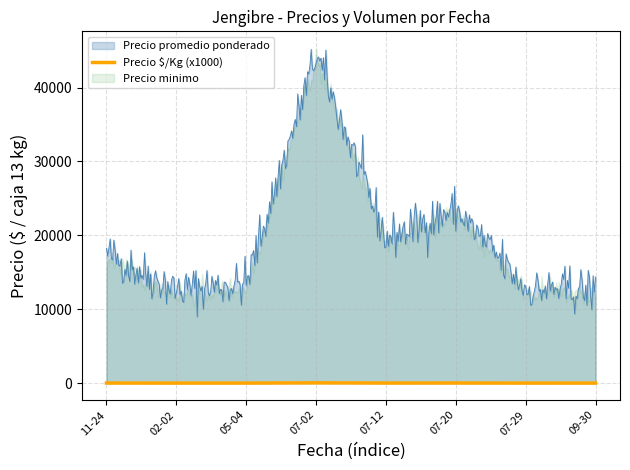

What value does the data have at 07-29?

12.8